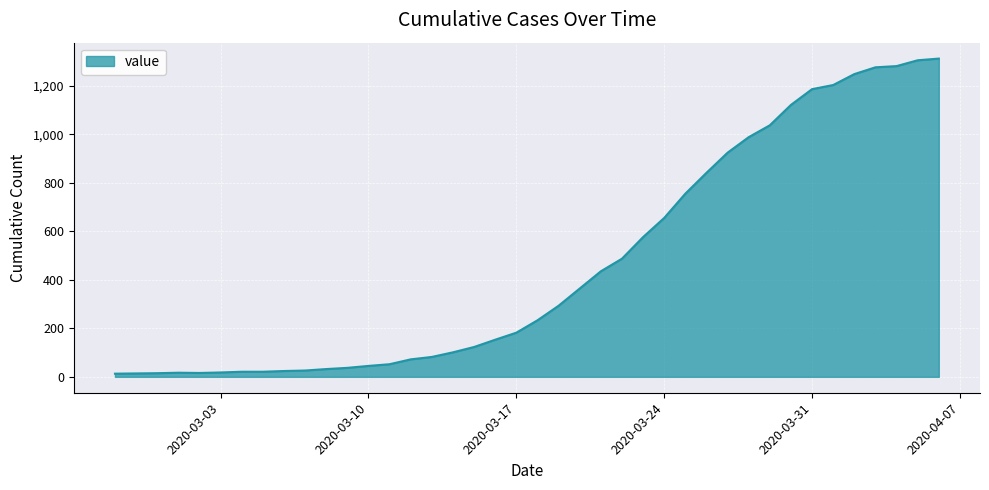

What is the greatest value displayed?

1312